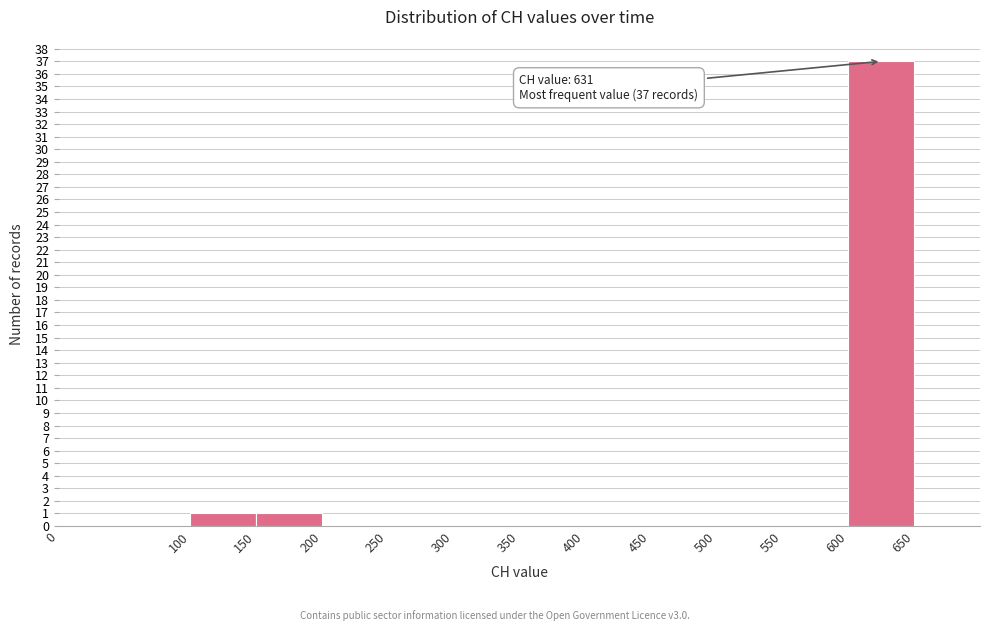

Over which range of the x-axis is the bar tallest?

600 to 650